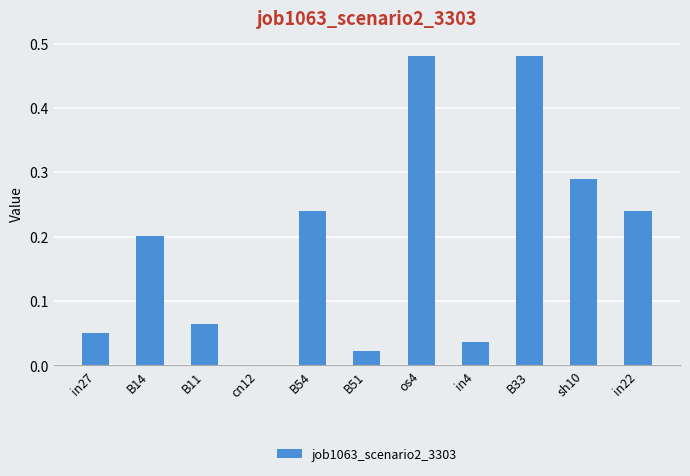

Which has a higher value, B14 or cn12?

B14